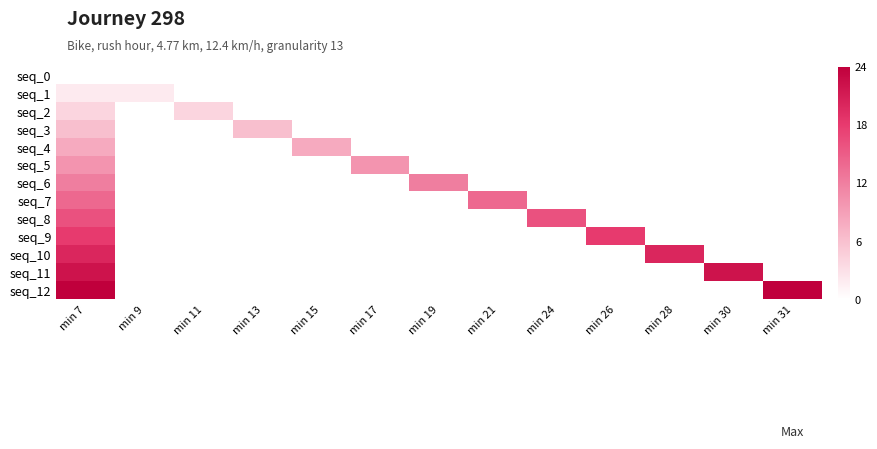

What is the total value across all series at min 31?

24